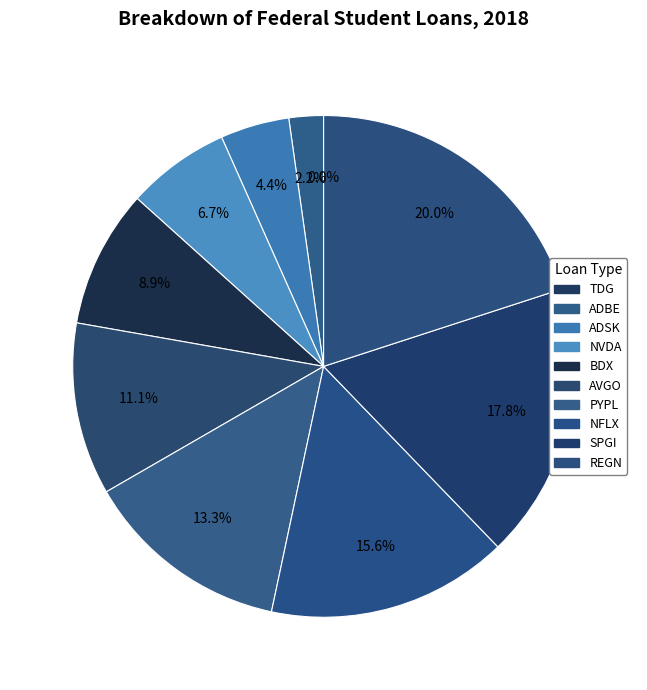

The SPGI slice represents 18% of the pie. True or false?

True